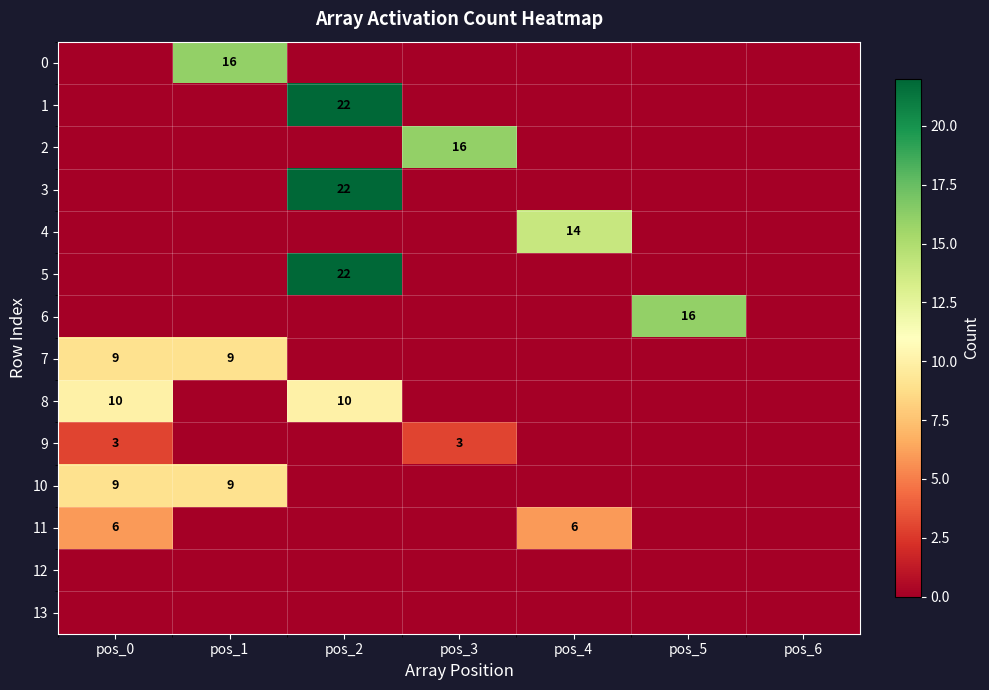

True or false: 1 has a value of 38 at pos_2.

False